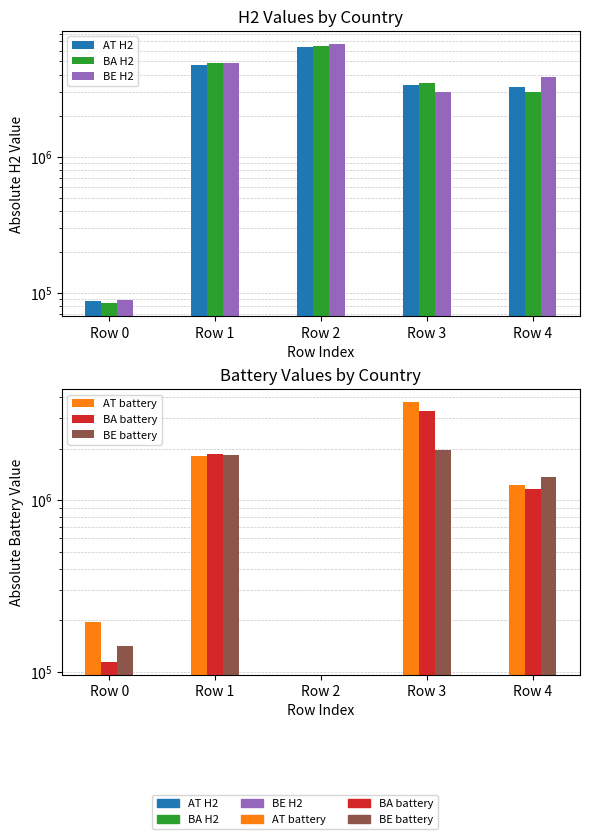

What is the total value across all series at Row 4?

13809230.8